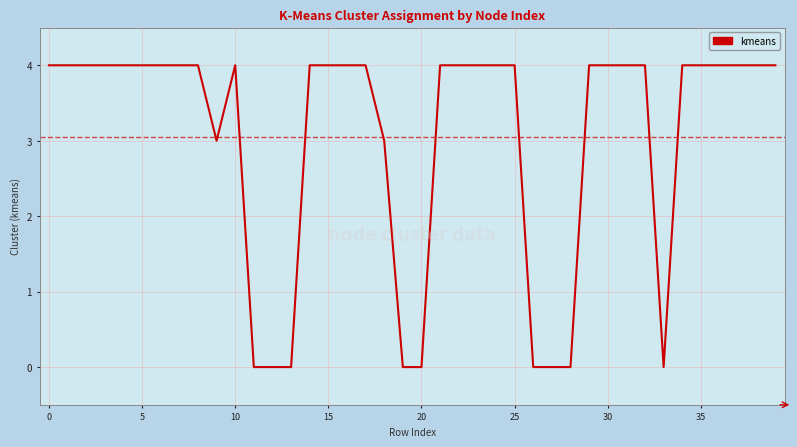

What is the greatest value displayed?

4